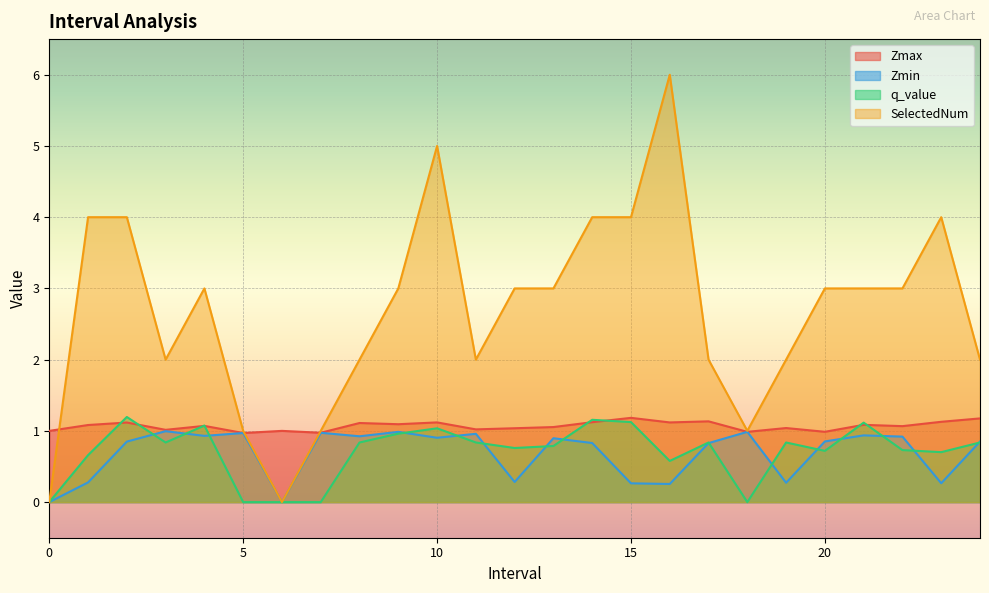

What is the difference between the highest and lowest values at 24.0?

1.2